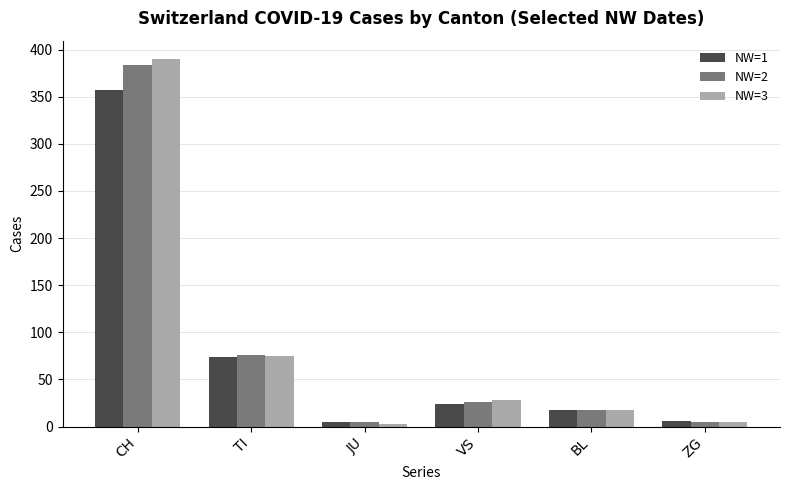

What is the maximum value shown in the chart?

390